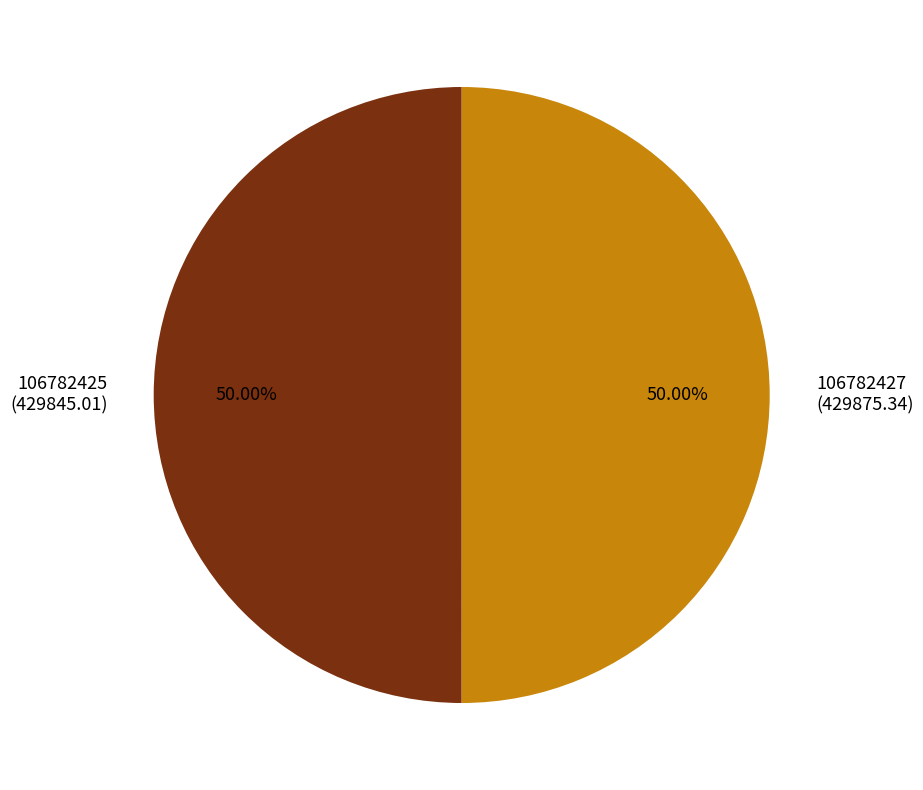

To the nearest percent, what is the average slice percentage?

50%